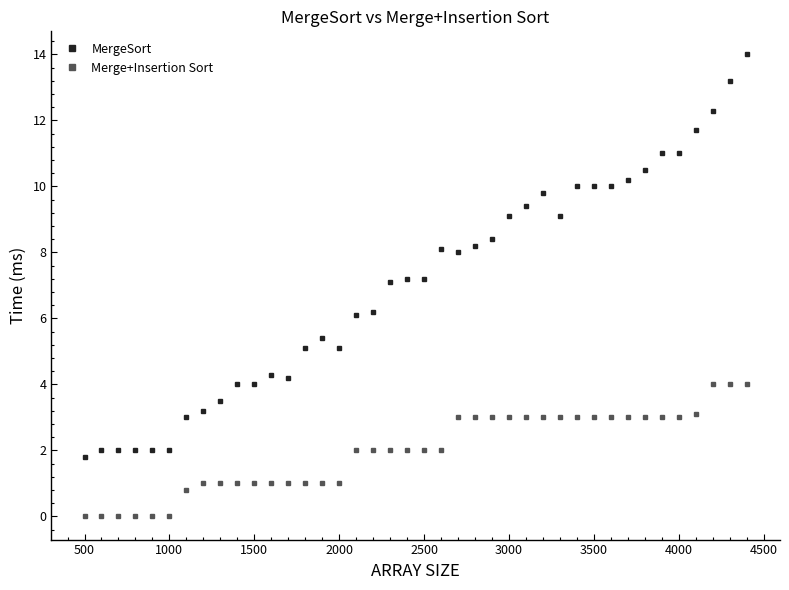

What is the lowest value of the MergeSort series?

1.8